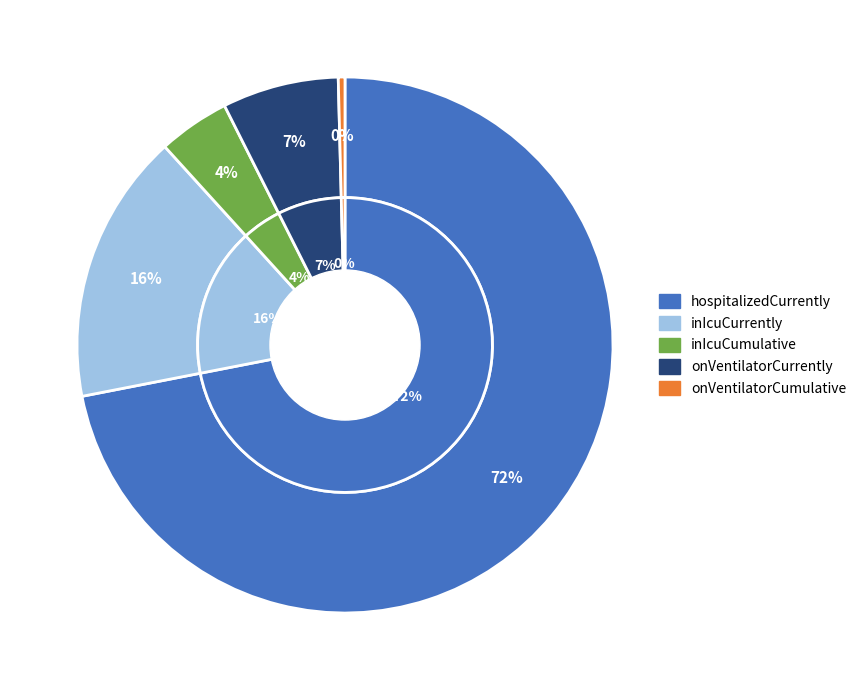

Between inIcuCumulative and inIcuCurrently, which is larger?

inIcuCurrently